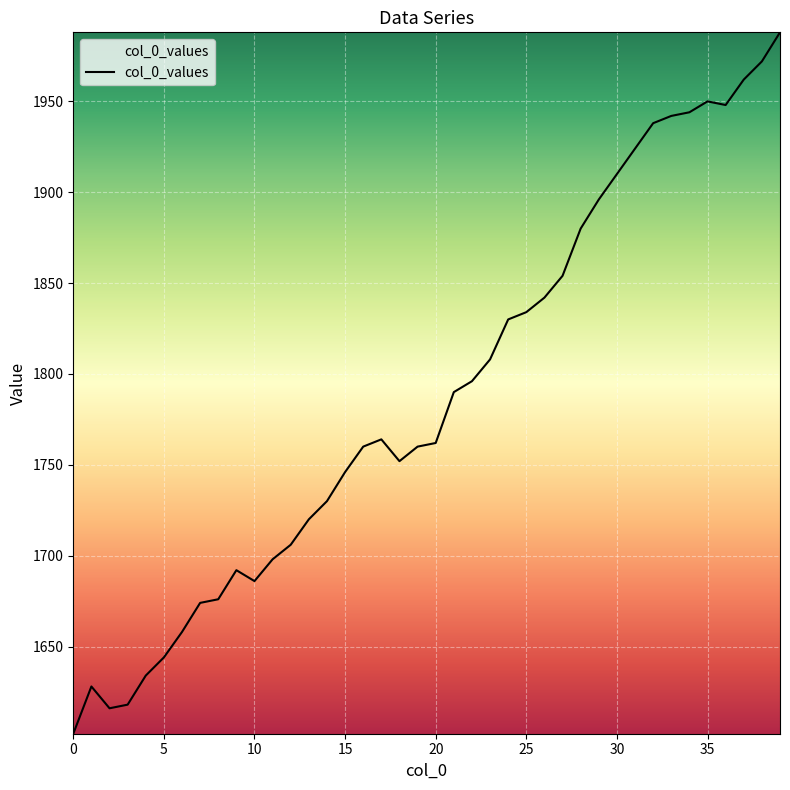

What is the difference between the second highest and minimum values?

370